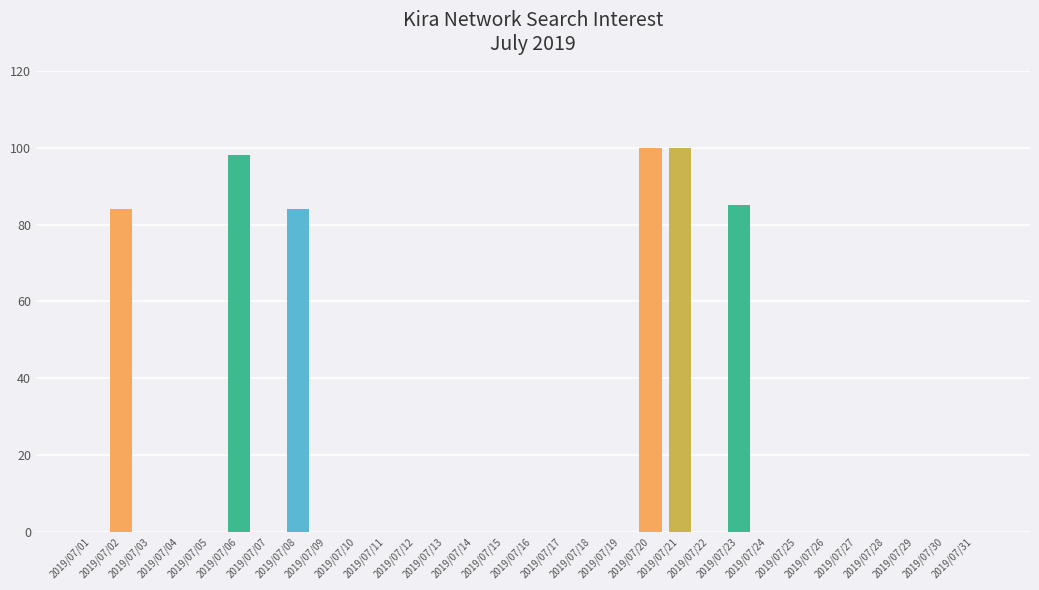

What is the sum of all values?

551